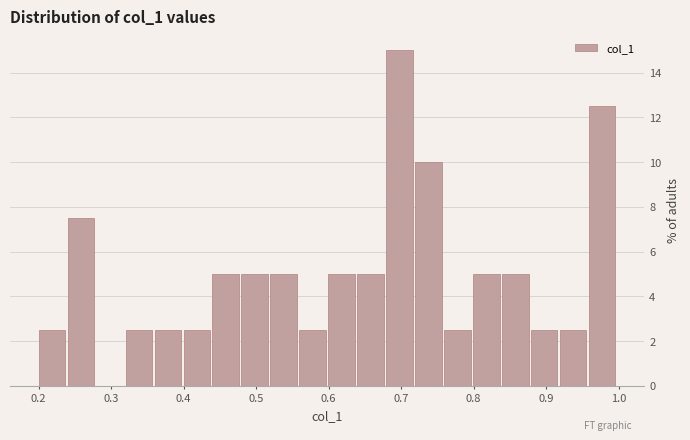

Around what value on the x-axis is the tallest bar? Give the approximate position of its centre, as read against the axis.

0.70